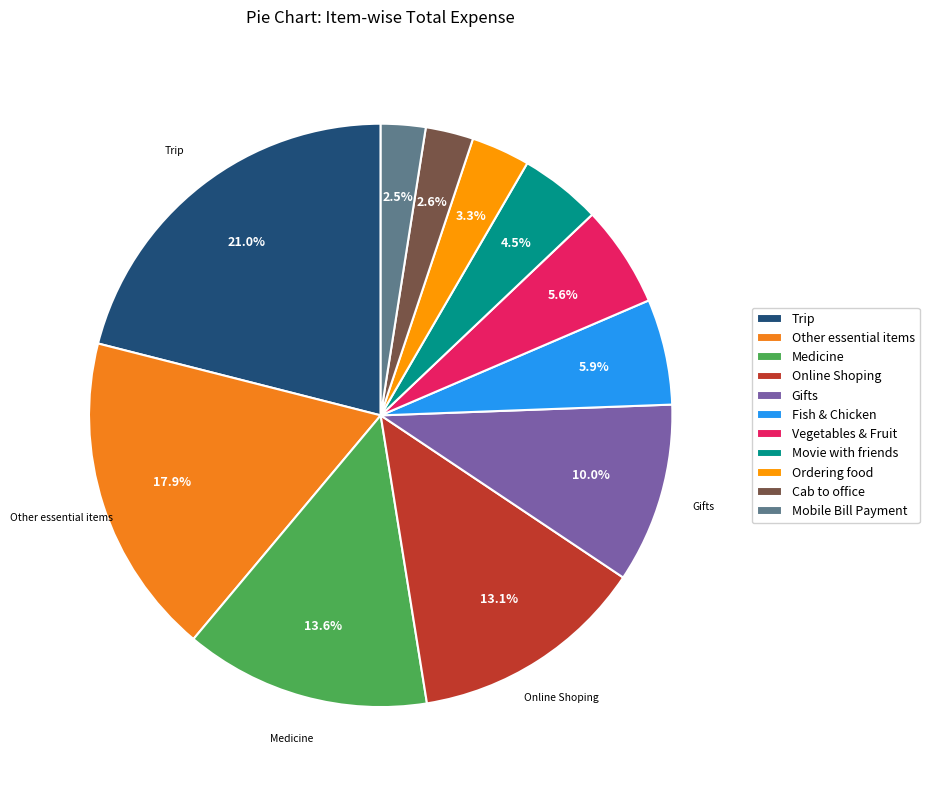

What percentage is NOT represented by Other essential items?

82.1%